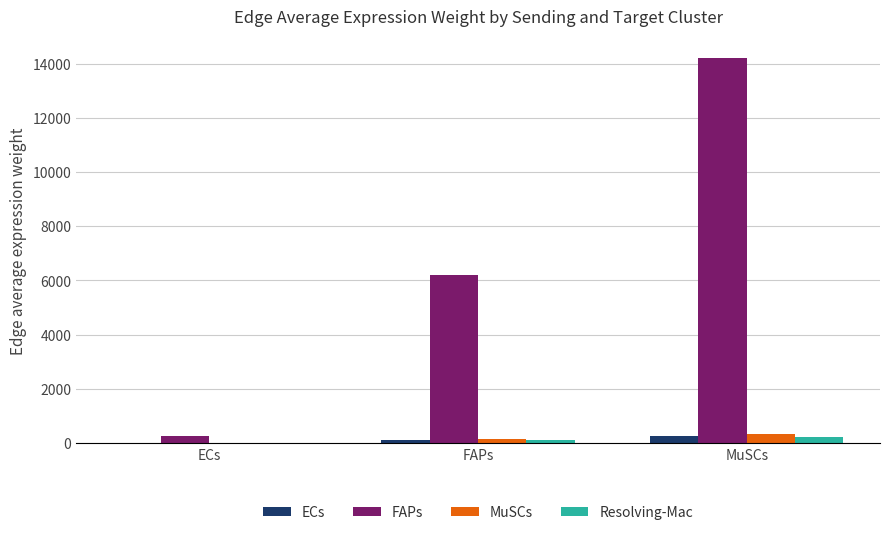

True or false: FAPs has a value of 8584.8 at FAPs.

False